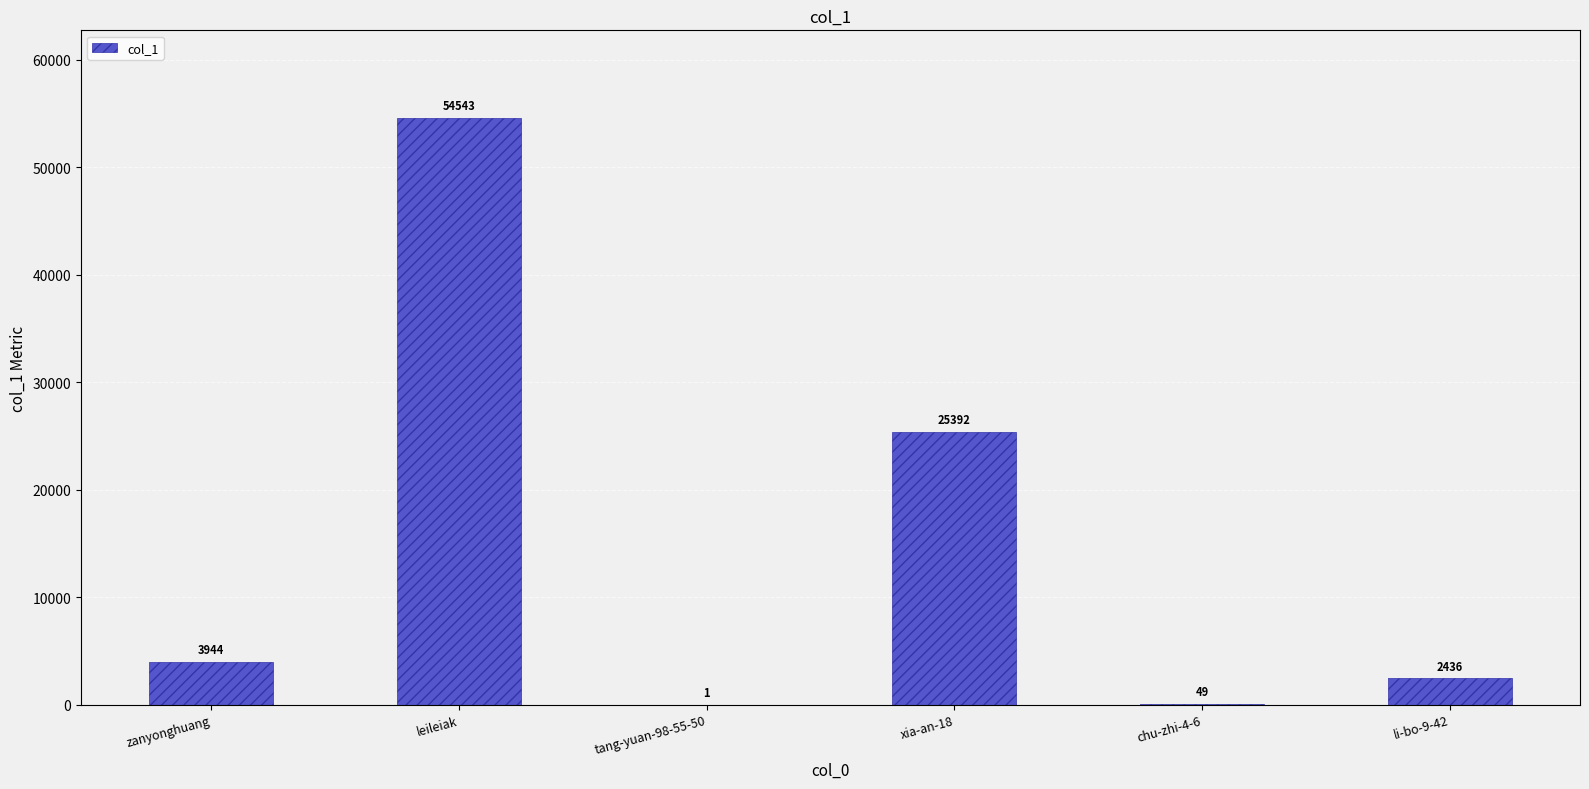

At which label is the value closest to 27272?

xia-an-18